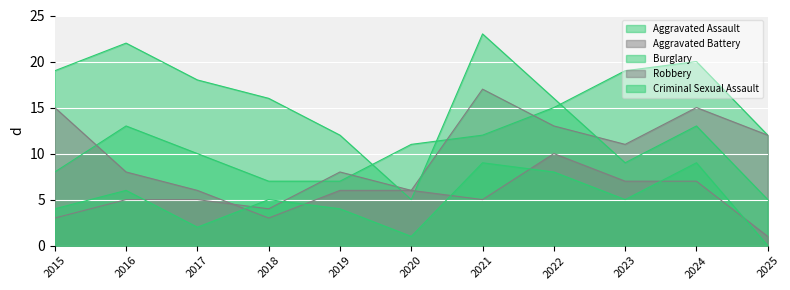

Which series has the largest total across all categories?

Burglary